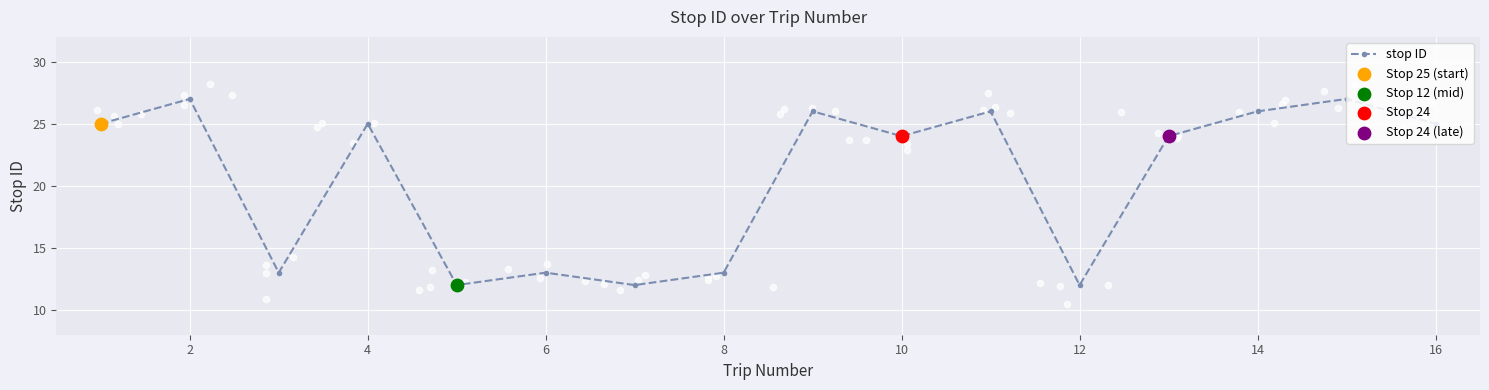

How many interior local peaks does the stop ID series have?

6